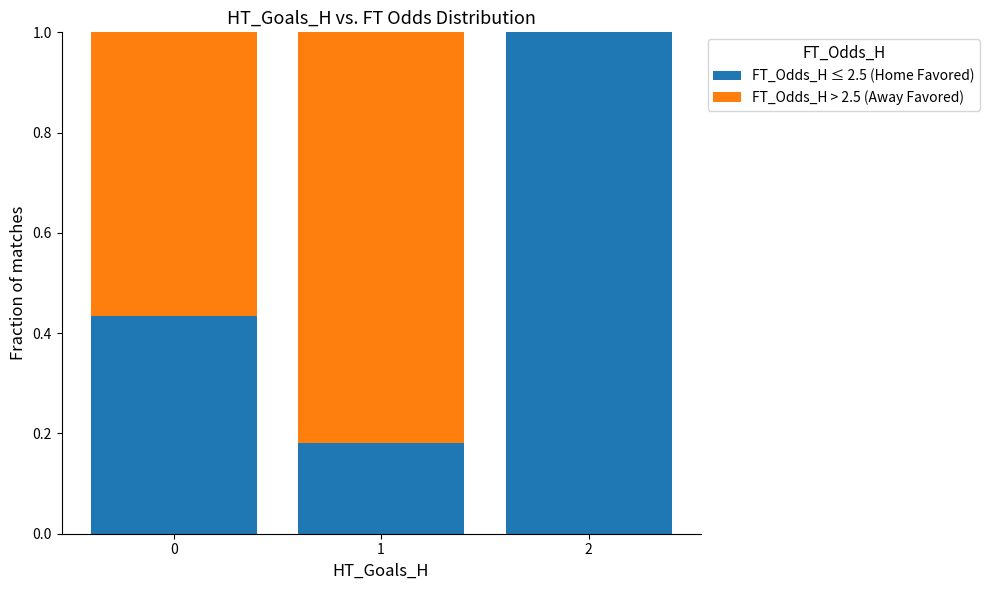

What is the total value across all series at 2?

1.0